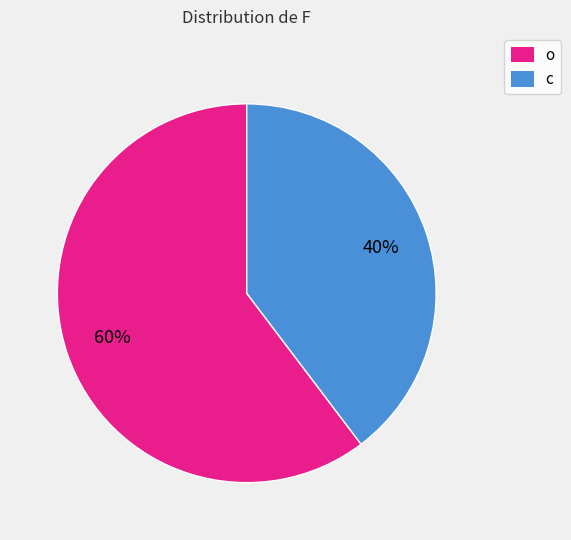

How many segments does this pie chart have?

2